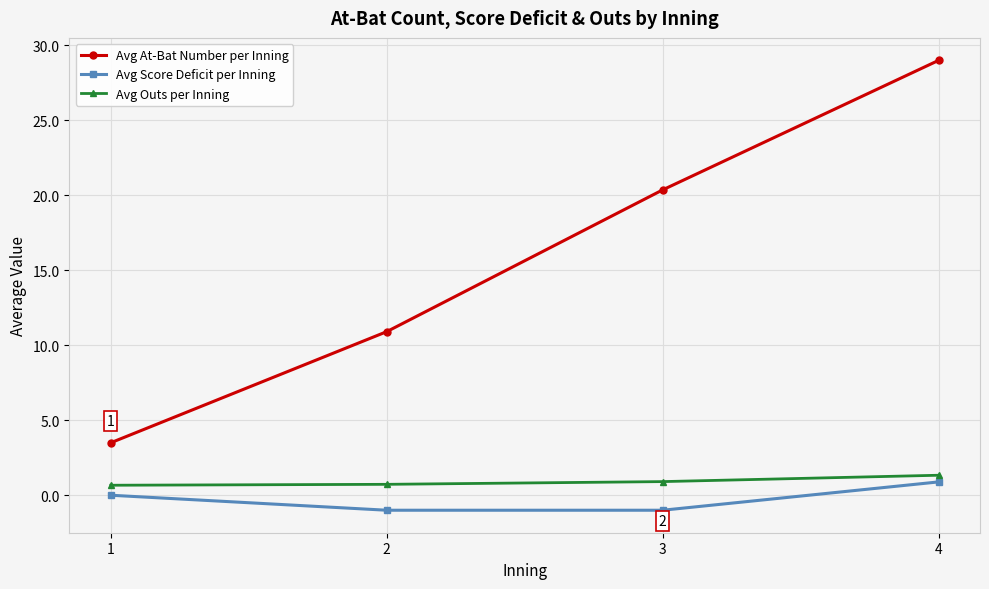

How many values in the Avg At-Bat Number per Inning series exceed 20?

2